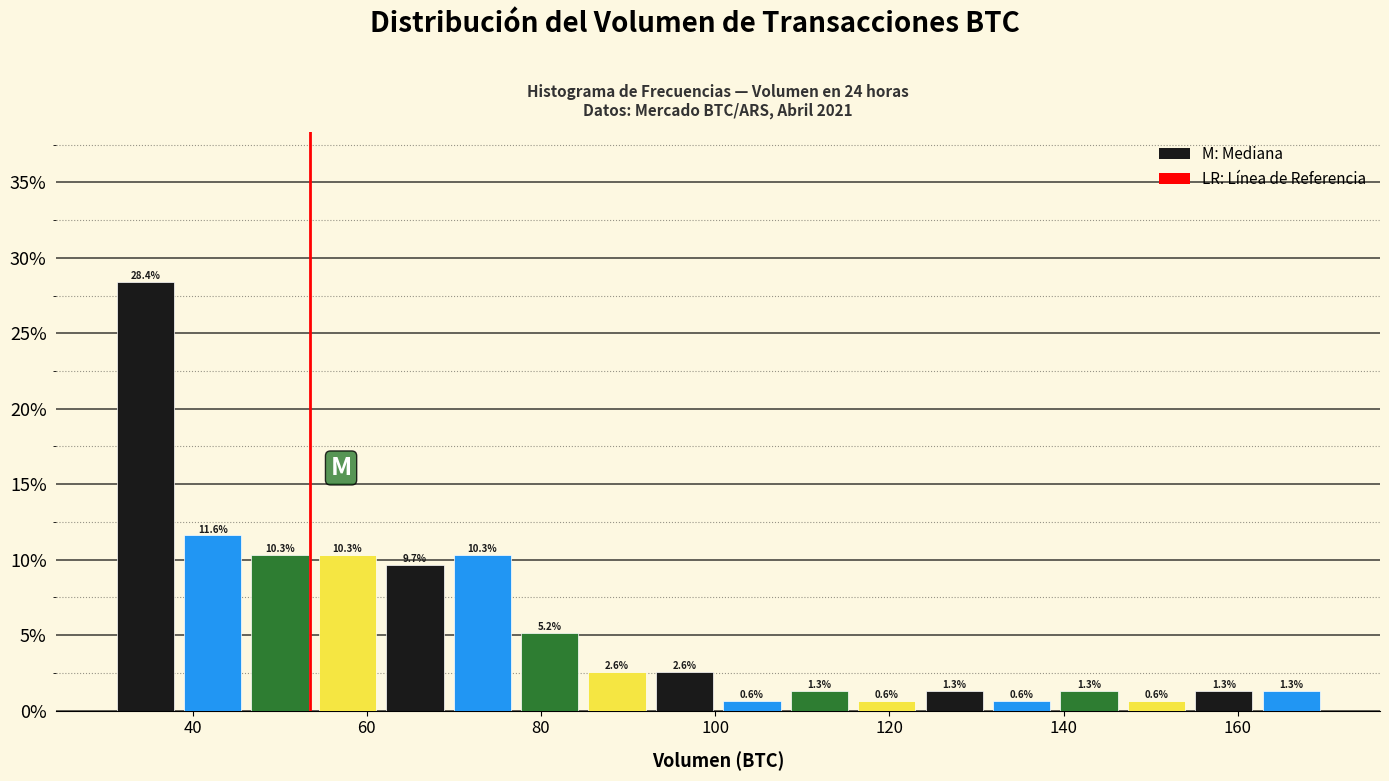

Around what value on the x-axis is the tallest bar? Give the approximate position of its centre, as read against the axis.

34